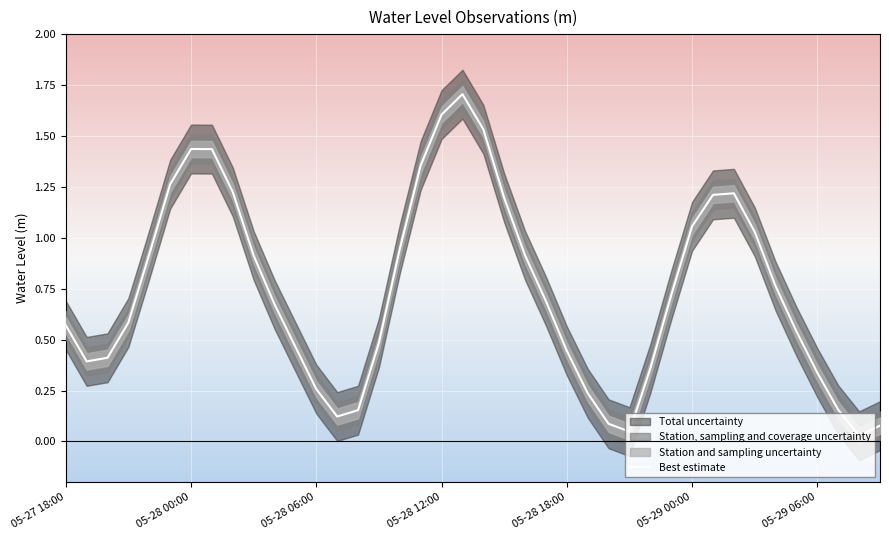

How many interior local valleys (lower than both neighbors) does the data have?

4